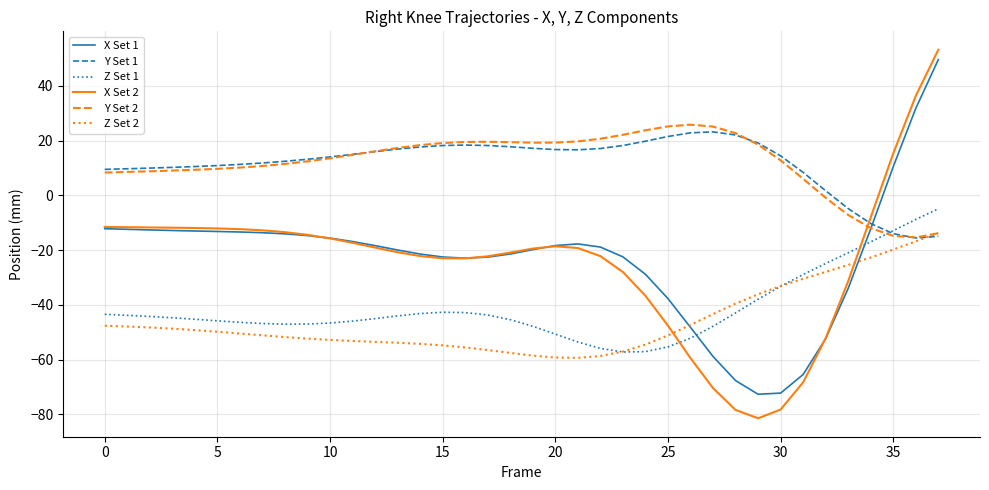

At how many categories does at least one series exceed 1?

36